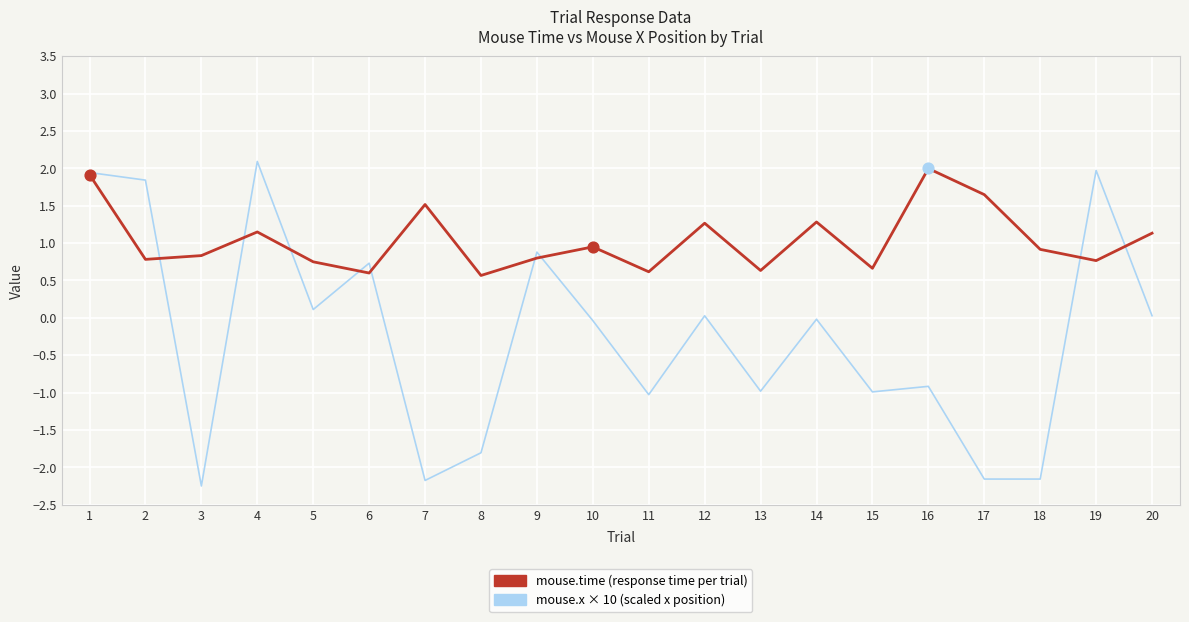

Which series has the largest total across all categories?

mouse.time (response time per trial)